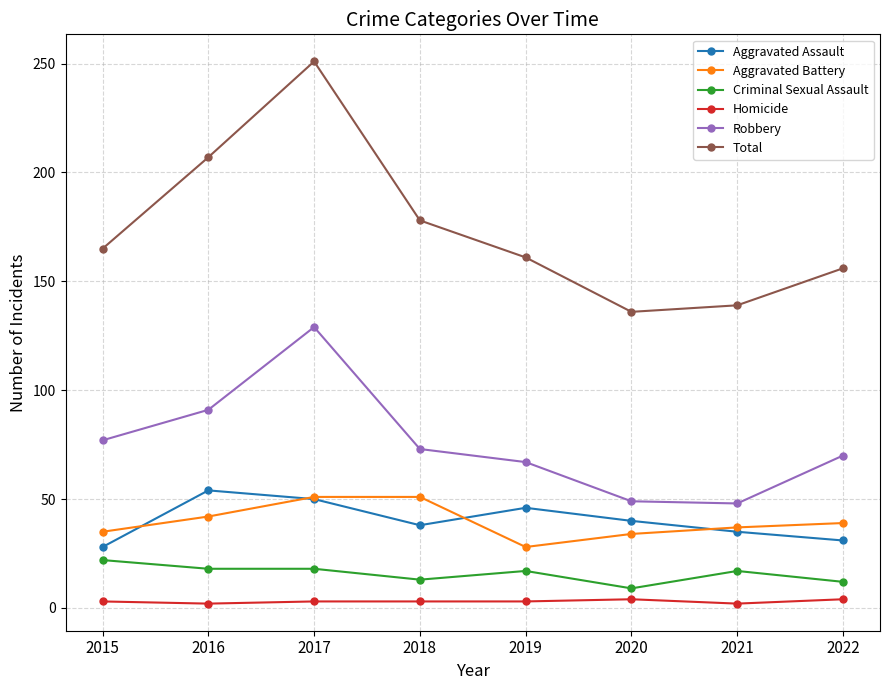

True or false: Aggravated Assault and Total cross at least once.

False